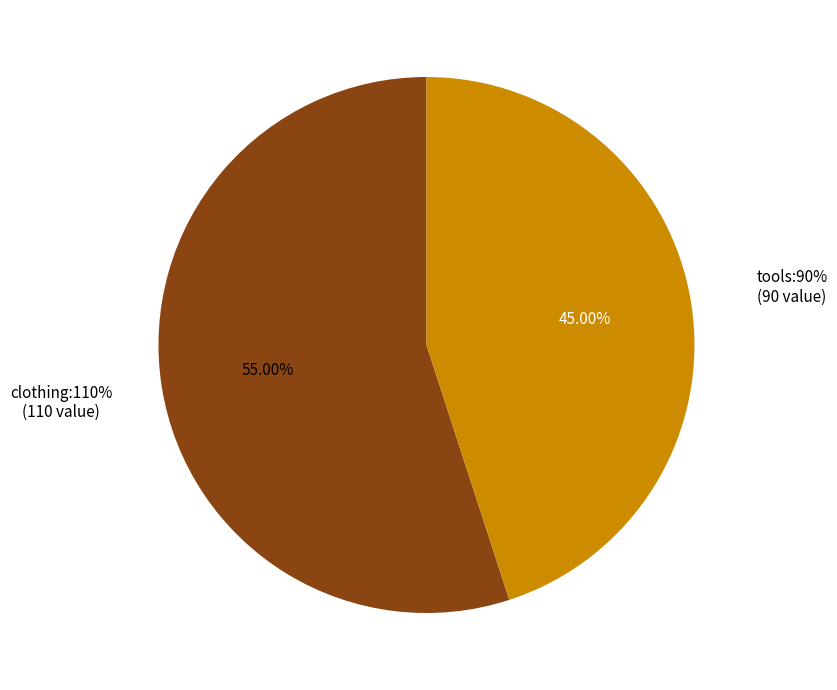

The clothing:110% slice represents 44% of the pie. True or false?

False